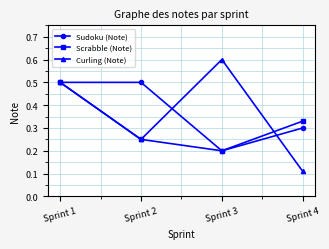

True or false: Curling (Note) has more than 0 points higher than both neighbors.

True